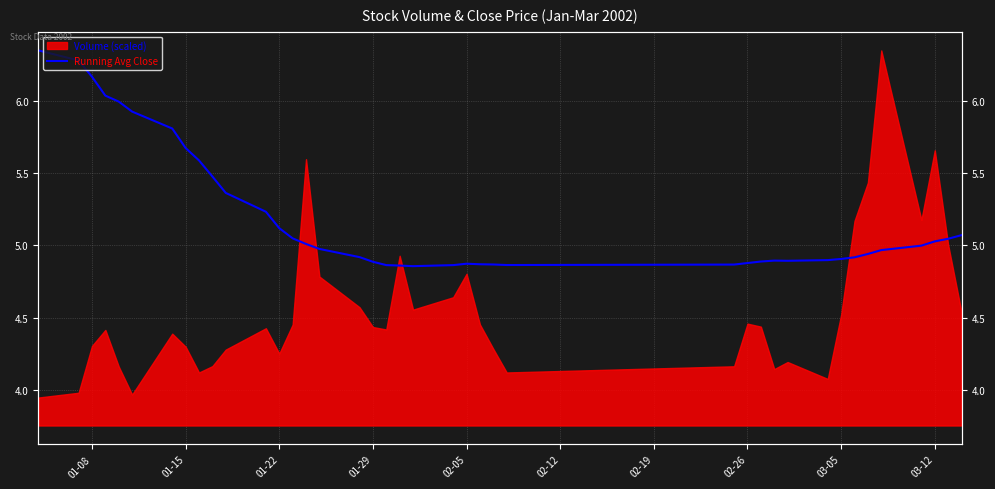

Does the chart have visible grid lines?

Yes